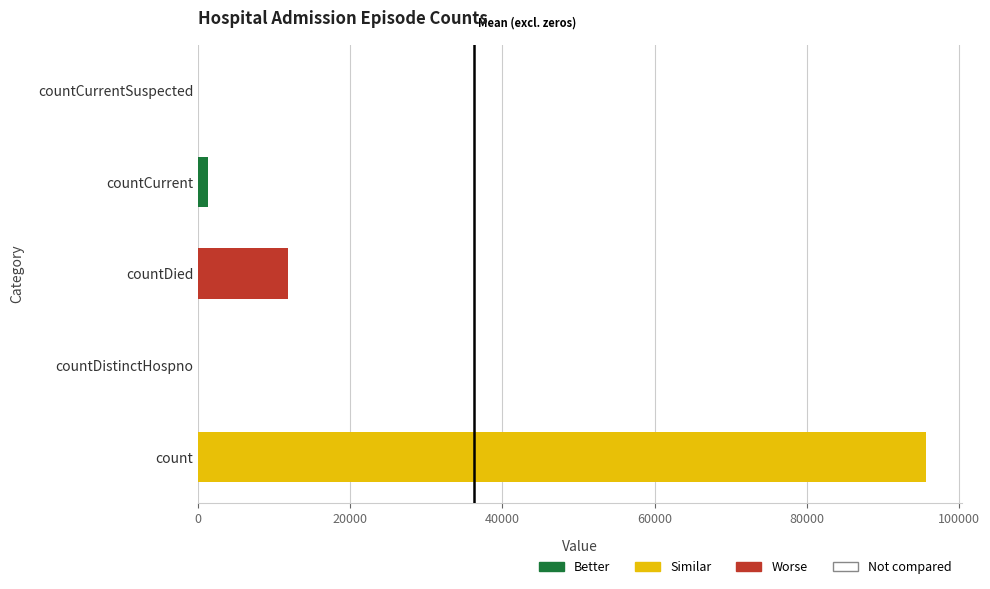

Reading bottom to top, list all the values displayed in this chart.

count=95665	countDistinctHospno=0	countDied=11877	countCurrent=1253	countCurrentSuspected=0